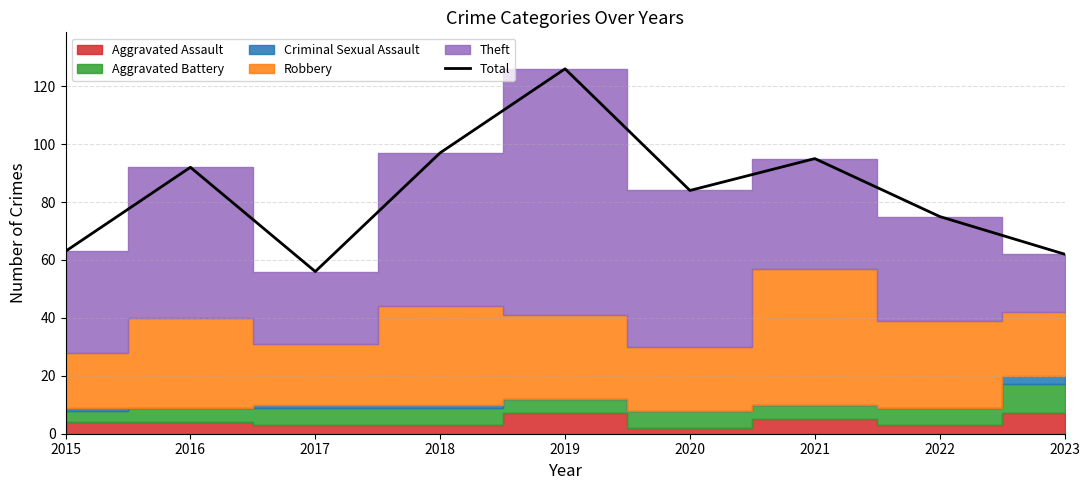

How many categories are shown in the chart?

9